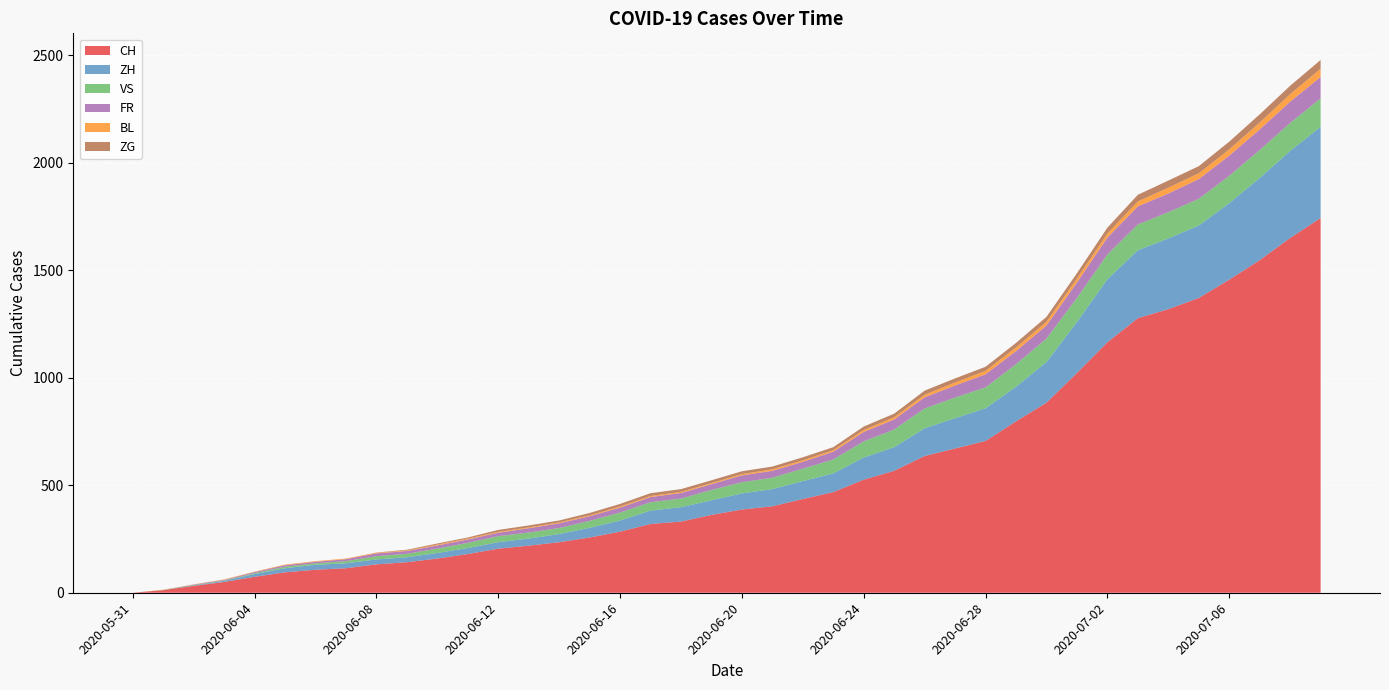

Reading right to left, extract all data points from this chart.

CH: 1743	1650	1547	1456	1371	1319	1277	1165	1022	884	797	706	671	636	567	526	468	436	402	387	362	331	320	284	257	235	219	205	180	159	142	132	114	107	95	74	50	32	12	0
ZH: 424	405	382	356	337	329	316	293	237	189	161	152	141	129	110	103	87	83	80	75	68	67	62	52	45	38	33	30	28	26	23	23	23	23	19	13	5	2	0	0
VS: 132	130	130	127	124	122	120	115	112	109	105	97	96	92	82	75	65	58	53	52	48	40	39	37	32	28	28	28	24	20	16	15	10	7	7	4	2	2	1	0
FR: 100	99	96	94	92	87	84	79	72	61	61	61	56	52	47	44	36	32	32	32	27	26	24	23	22	22	20	16	16	15	13	13	9	7	7	5	3	2	0	0
BL: 38	35	32	29	27	27	23	19	18	17	17	16	14	12	10	9	7	7	7	6	5	5	5	5	4	4	4	4	4	4	3	3	3	3	3	2	2	1	1	0
ZG: 41	39	38	36	33	33	31	27	25	23	21	19	19	19	17	16	14	14	13	13	13	13	13	12	11	9	9	9	5	5	3	1	0	0	0	0	0	0	0	0